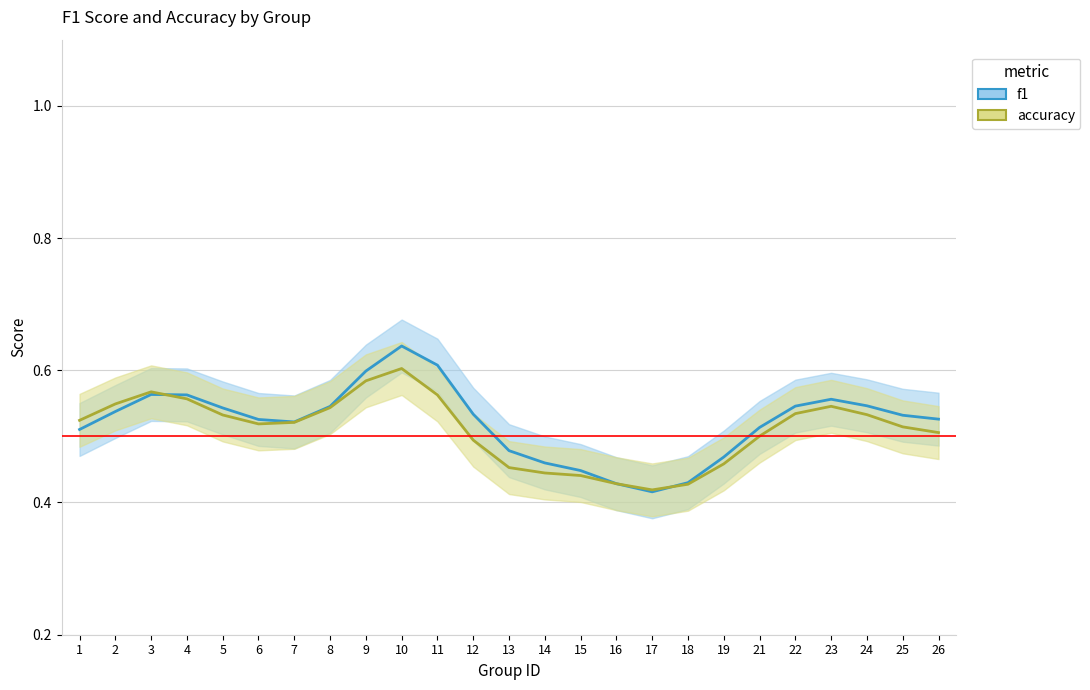

In f1, how many points are higher than both neighbors (excluding endpoints)?

3